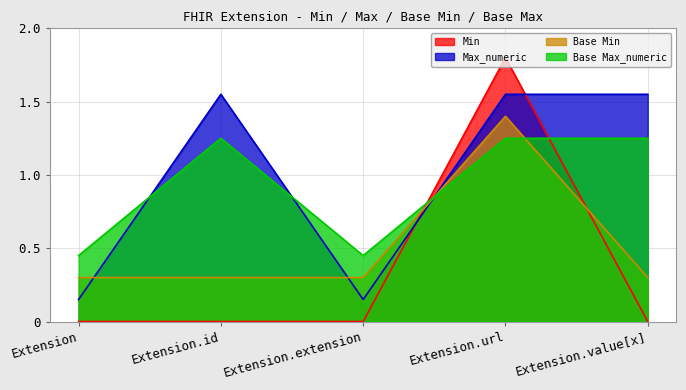

Does the chart display data point markers on the line(s)?

No